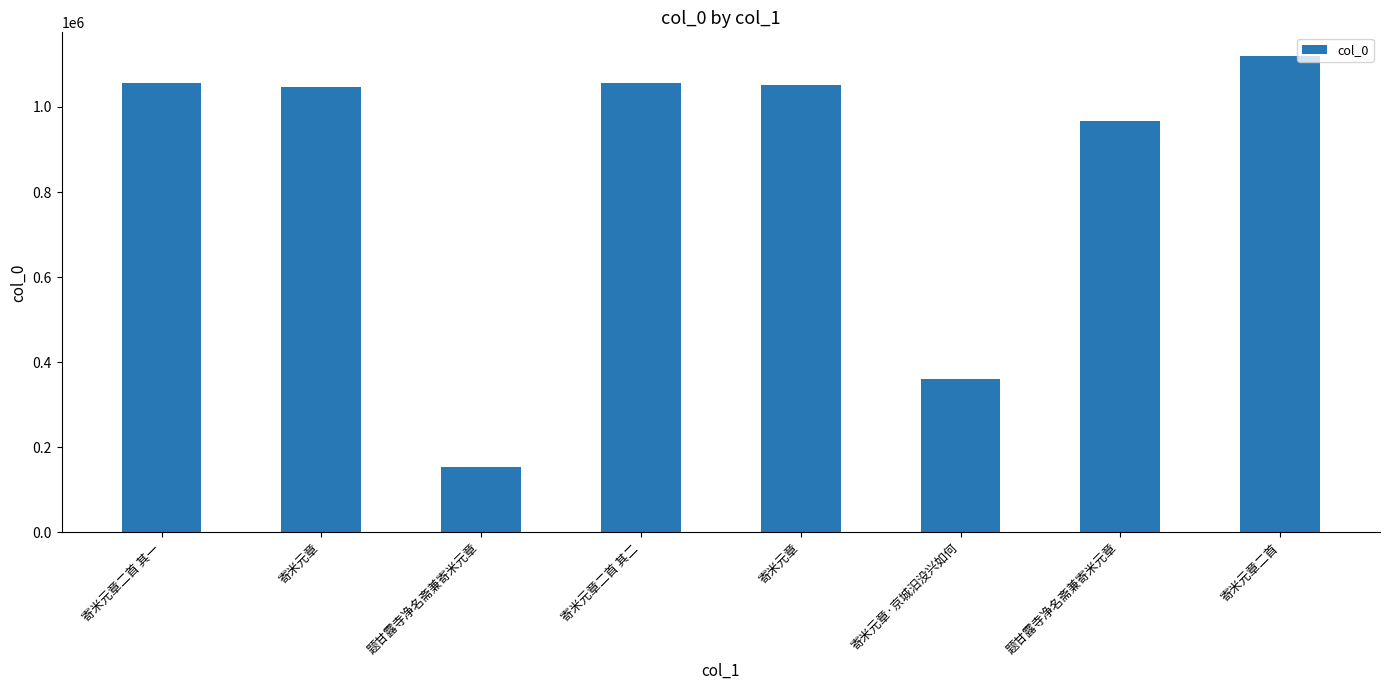

Which label corresponds to the largest value in the chart?

寄米元章二首